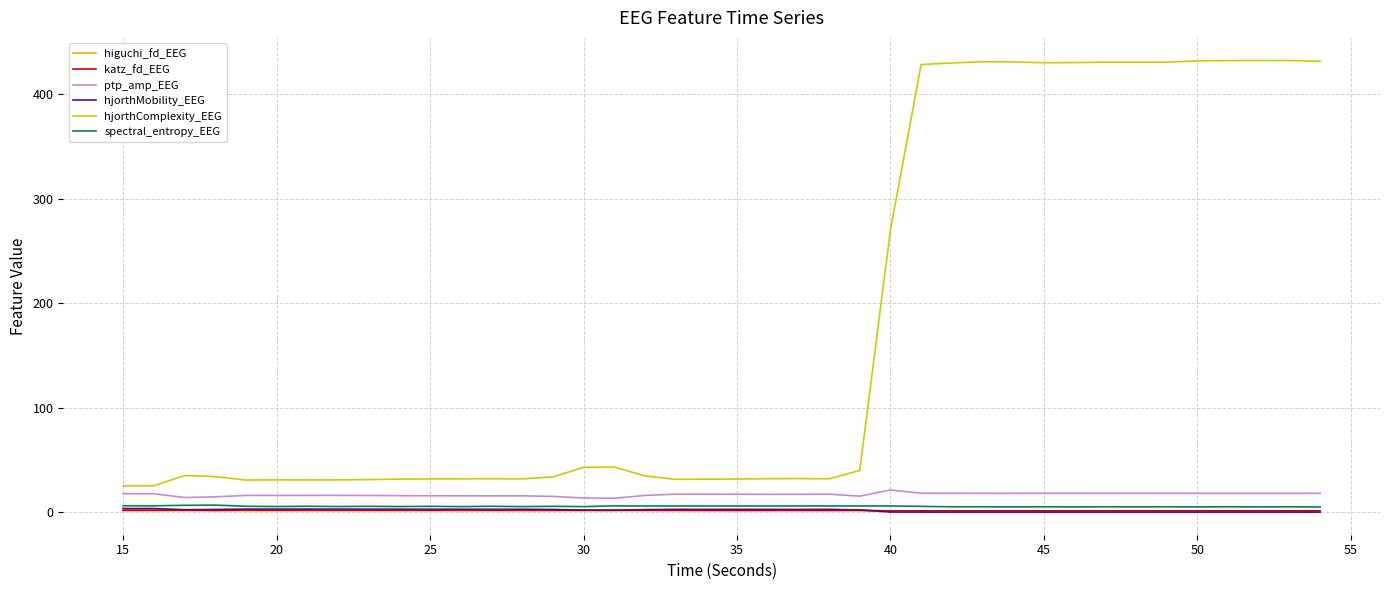

Which series has the widest spread of values?

hjorthComplexity_EEG